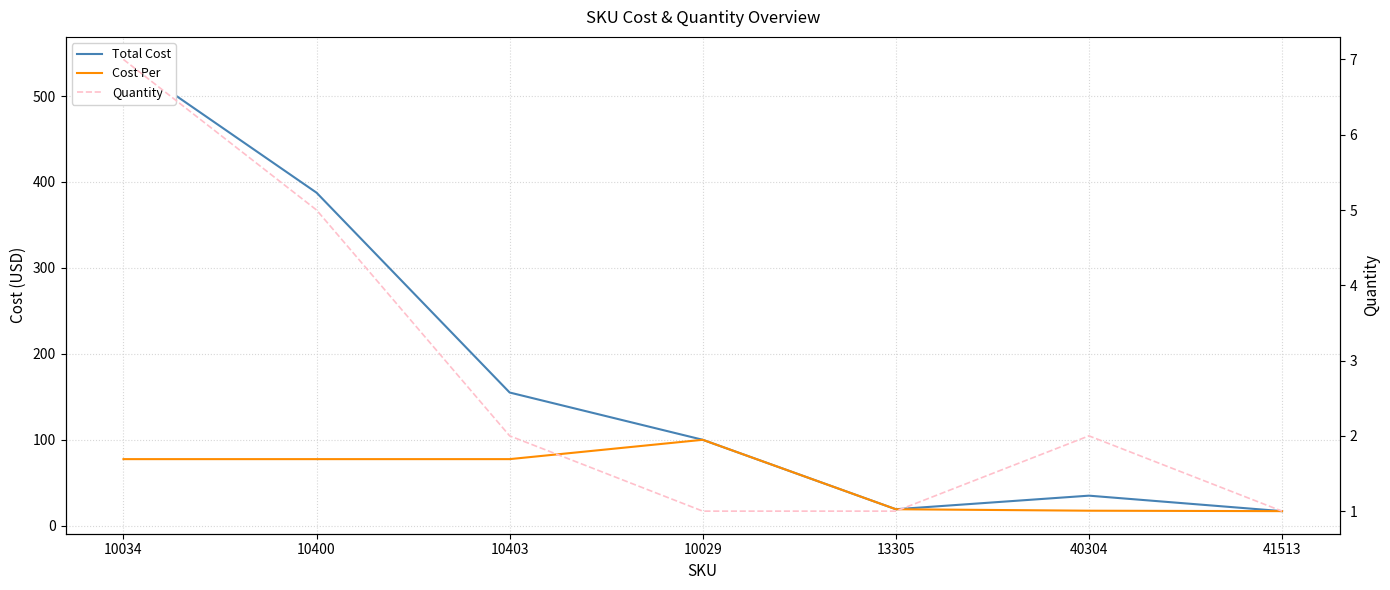

What is the maximum value for Cost Per?

100.0